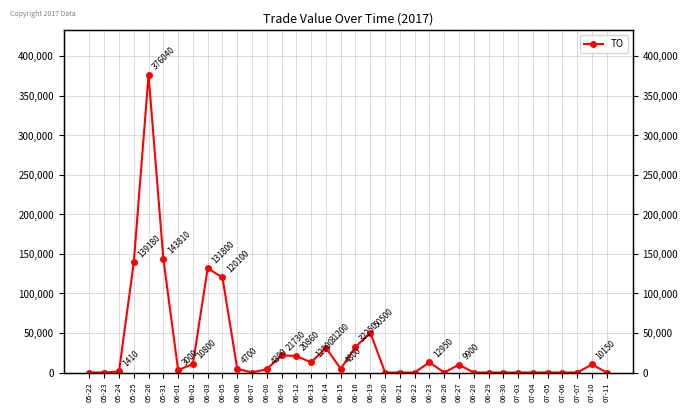

Reading left to right, list all the values displayed in this chart.

0	0	1410	139180	376040	143810	3000	10800	131800	120100	4700	0	4300	21730	20860	12900	31200	4800	32250	50500	0	0	0	12950	0	9900	0	0	0	0	0	0	0	0	10150	0